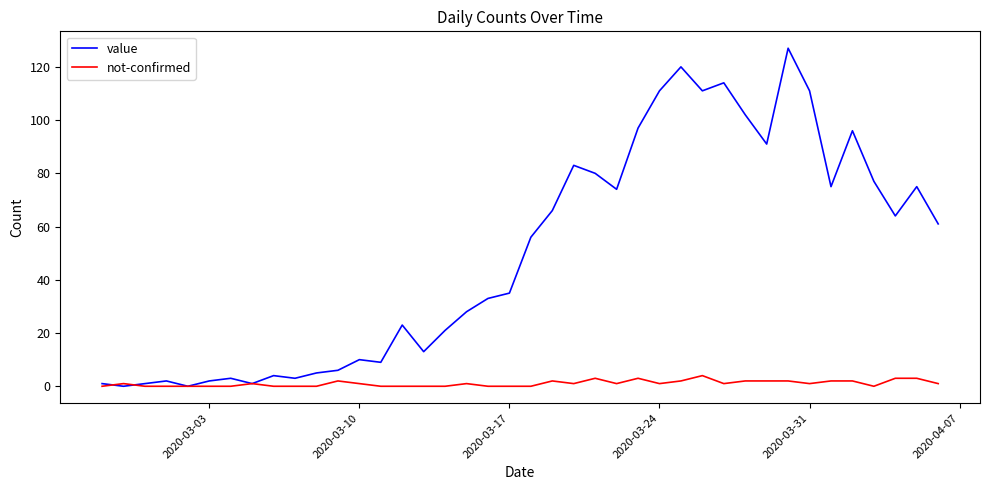

Rank the series by their maximum value, from lowest to highest.

not-confirmed, value